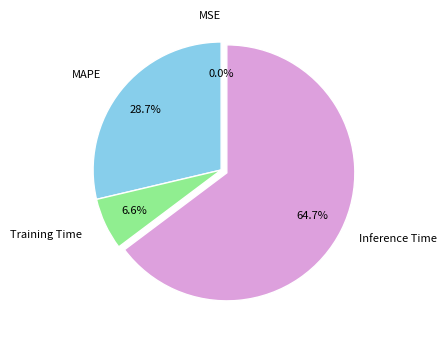

To the nearest percent, what is the average slice percentage?

25%